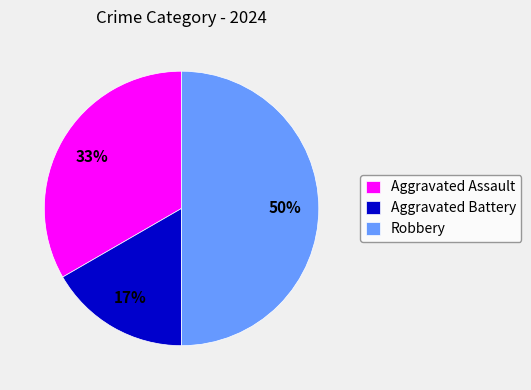

True or false: Aggravated Battery accounts for 17% of the total.

True